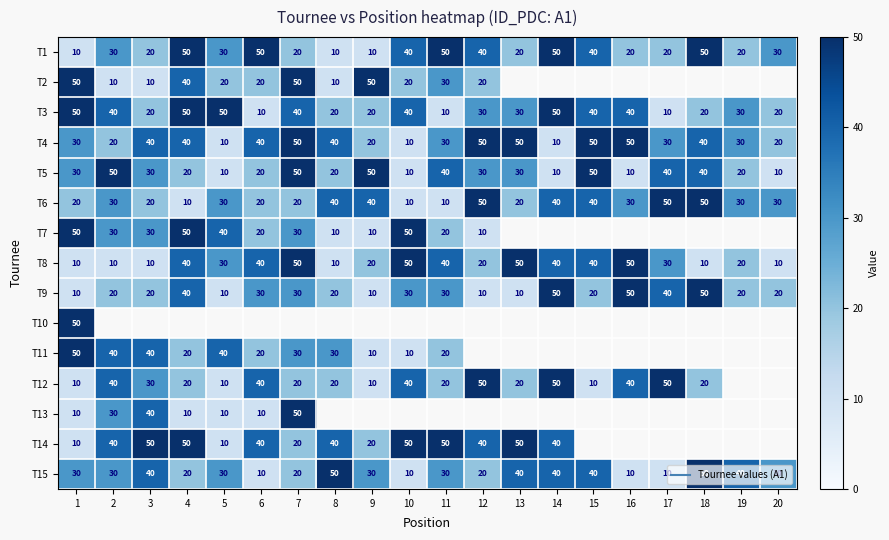

Rank the series by their maximum value, from lowest to highest.

T1, T2, T3, T4, T5, T6, T7, T8, T9, T10, T11, T12, T13, T14, T15